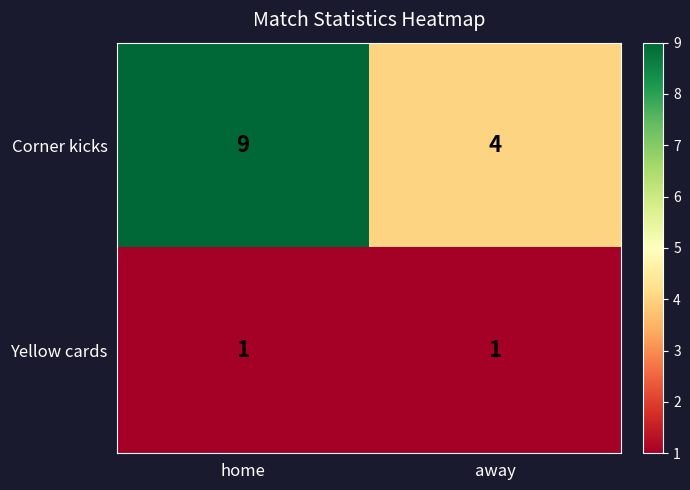

Reading left to right, extract all data points from this chart.

Corner kicks: home=9	away=4
Yellow cards: home=1	away=1